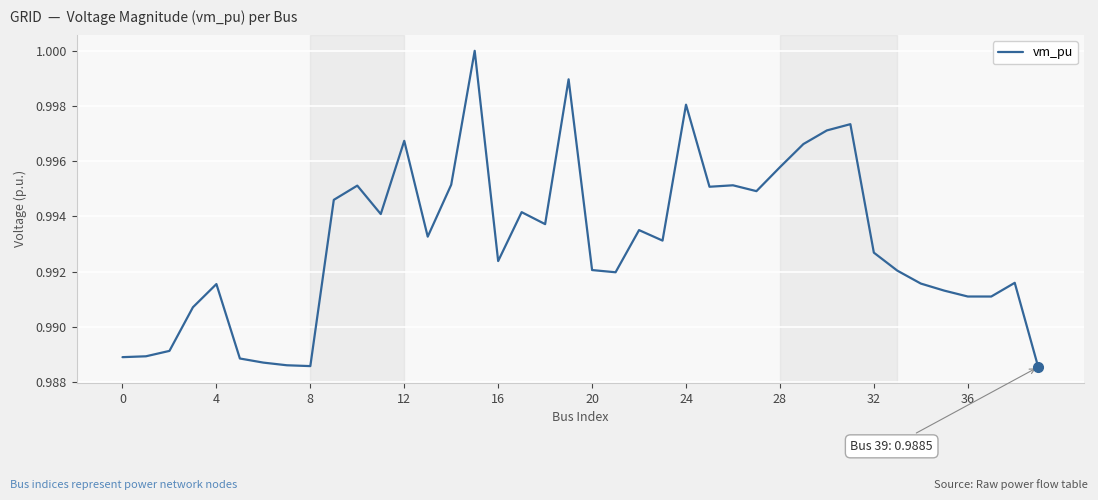

What is the maximum value shown in the chart?

1.0